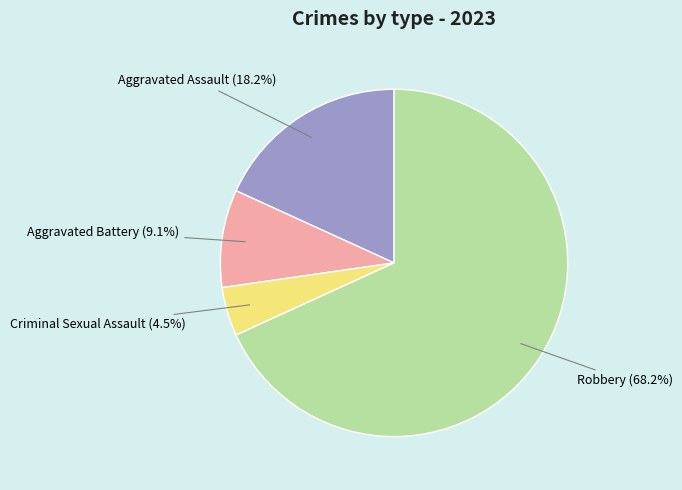

Does any single category account for the majority?

Yes